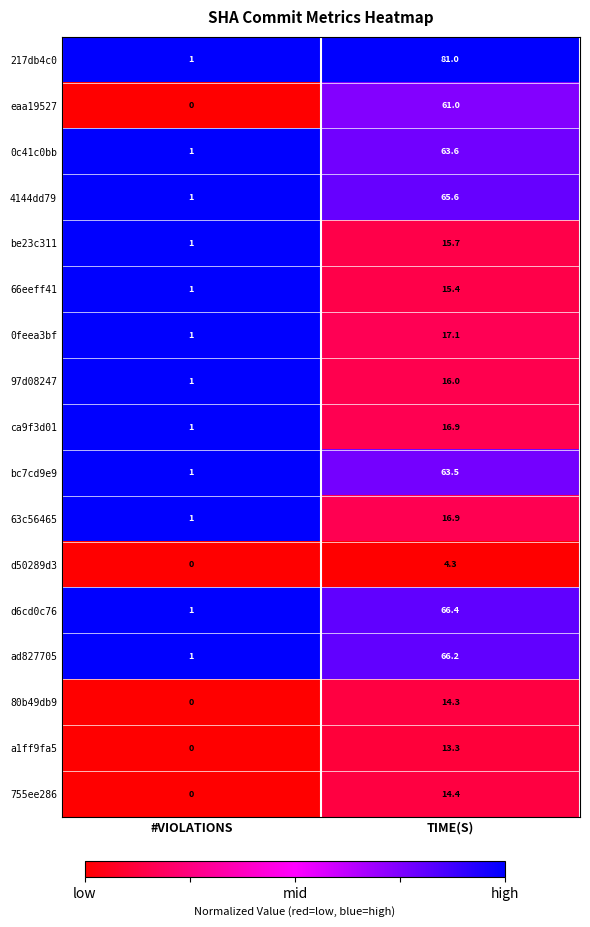

Which series changed the most between #VIOLATIONS and TIME(S)?

217db4c0